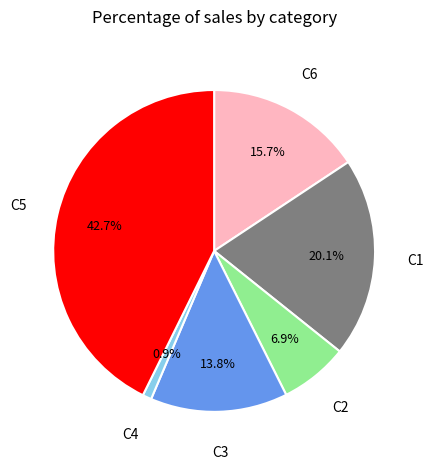

Does any single category account for the majority?

No